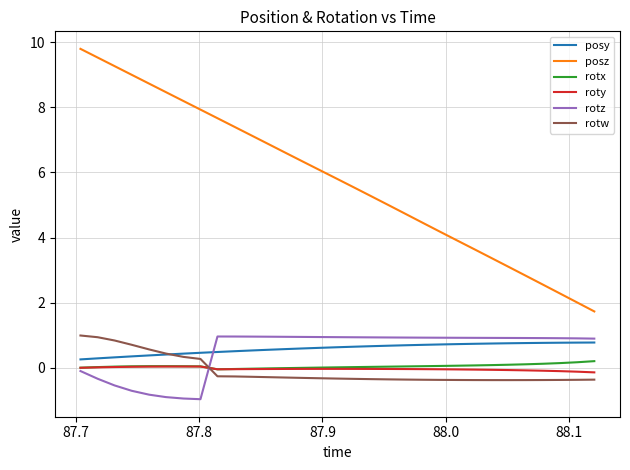

How many values in rotz are above zero?

23